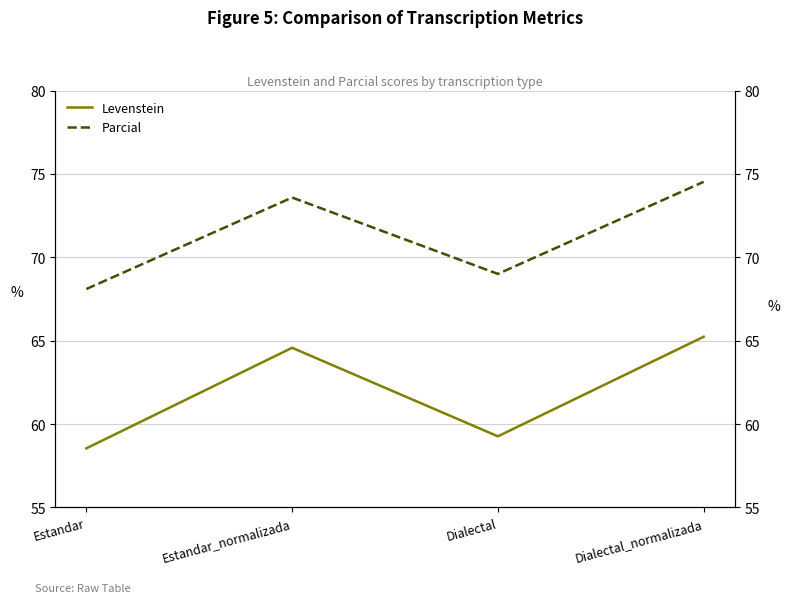

What is the label of the 3rd point from the left?

Dialectal